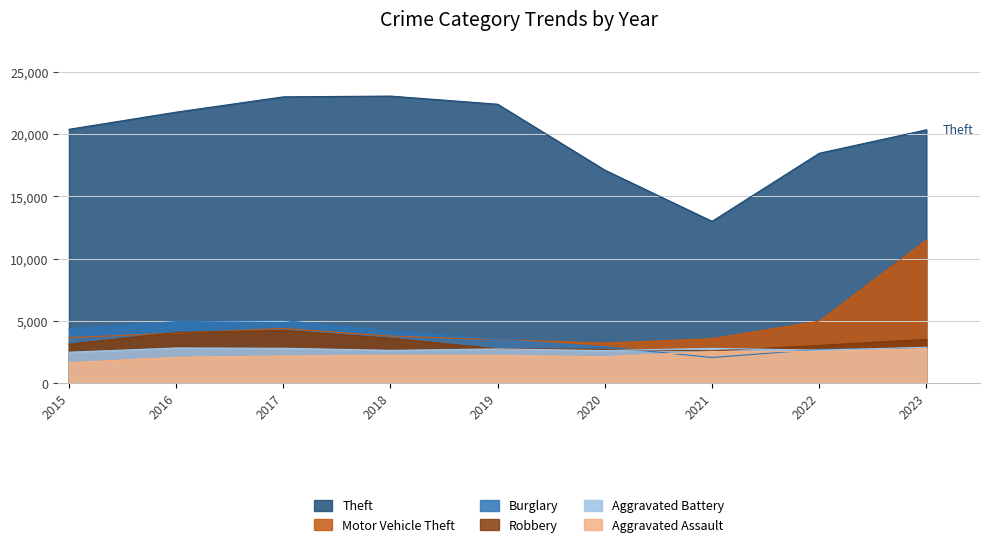

Does the chart display data point markers on the line(s)?

No